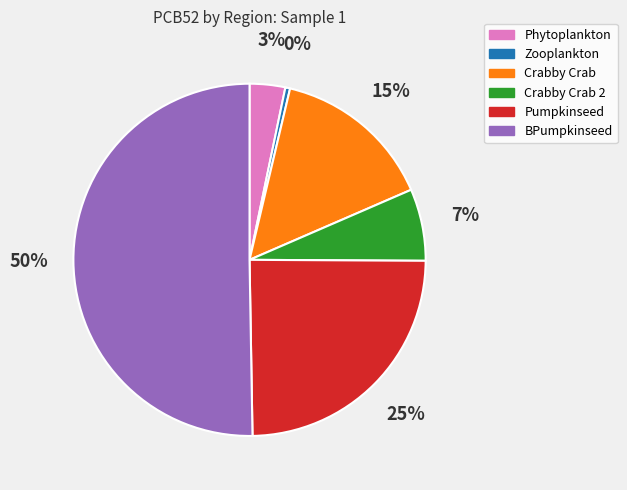

To the nearest percent, what is the difference between the largest and smallest slice percentages?

50%